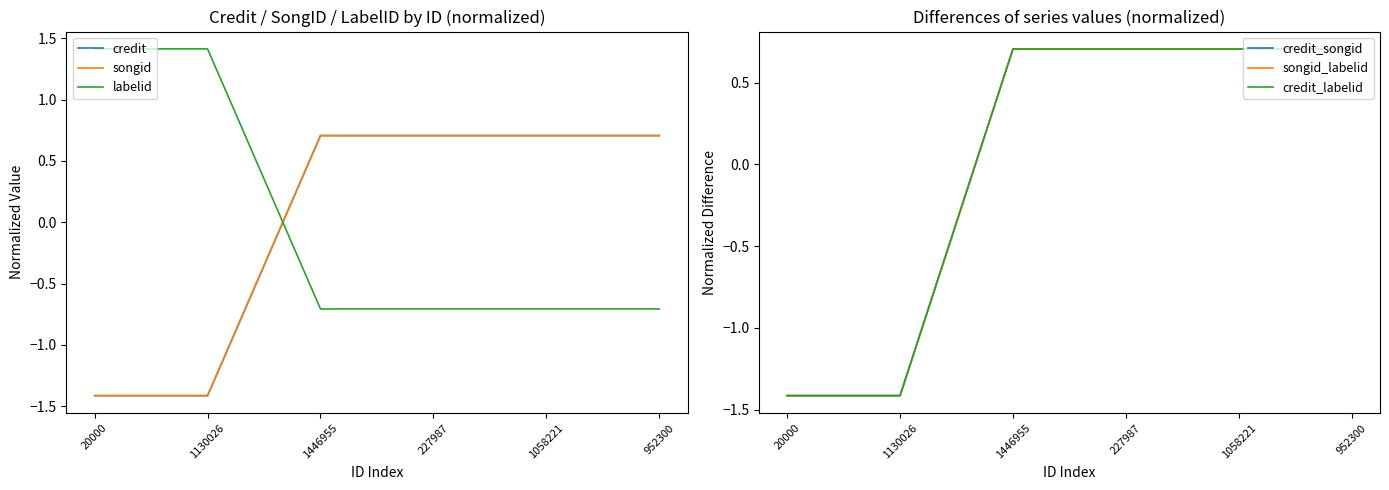

List the labels in order of credit_labelid value, smallest first.

20000, 1130026, 1446955, 227987, 1058221, 952300